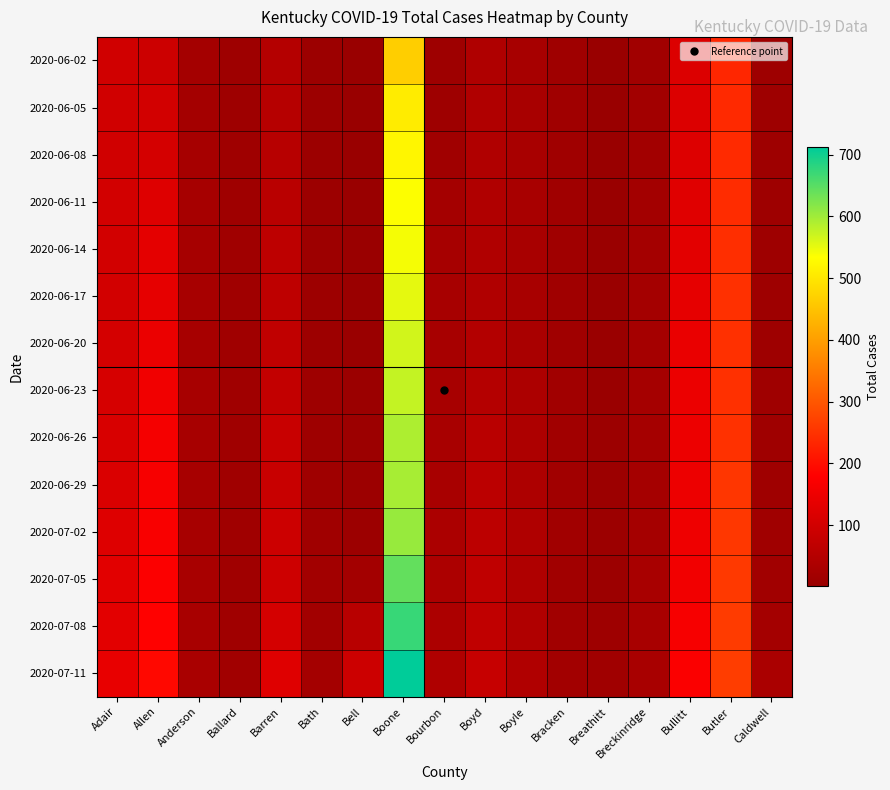

What is the minimum value shown in the chart?

1